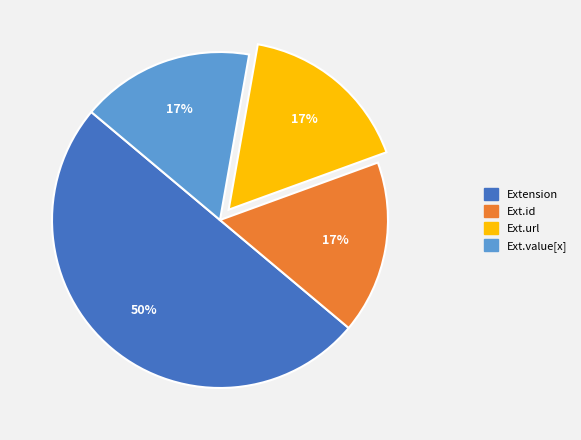

To the nearest percent, what is the difference between the largest and smallest slice percentages?

33%